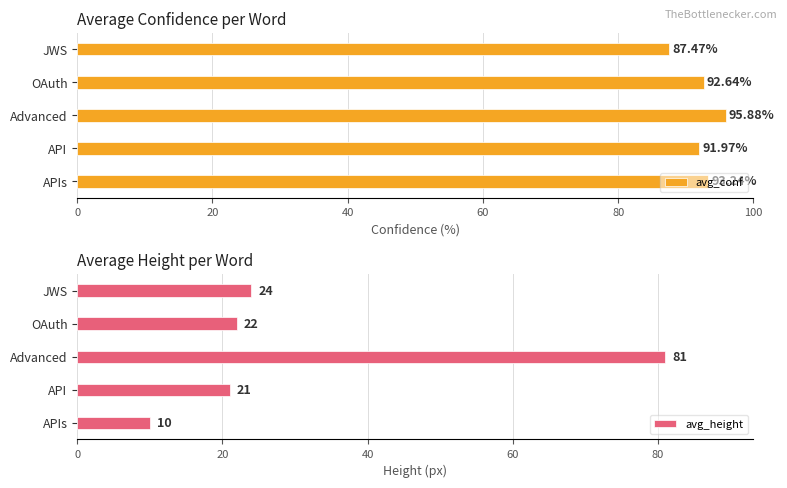

Between 20 and 40, which is larger?

40